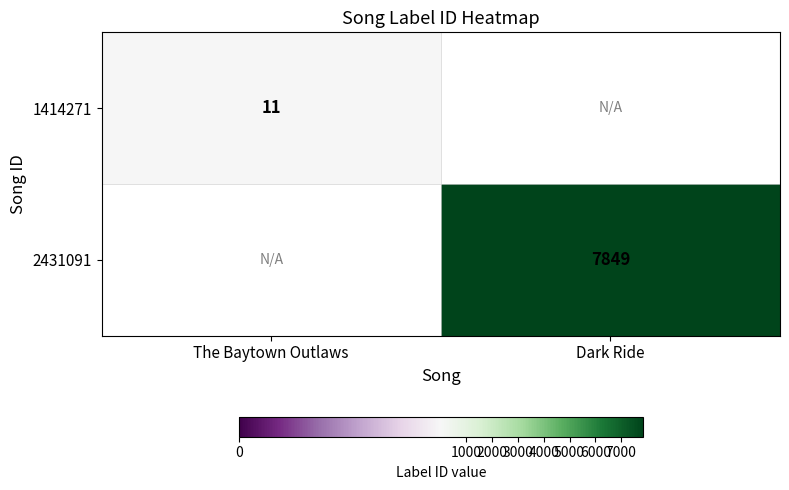

Is it true that 1414271 equals 4 at The Baytown Outlaws?

False